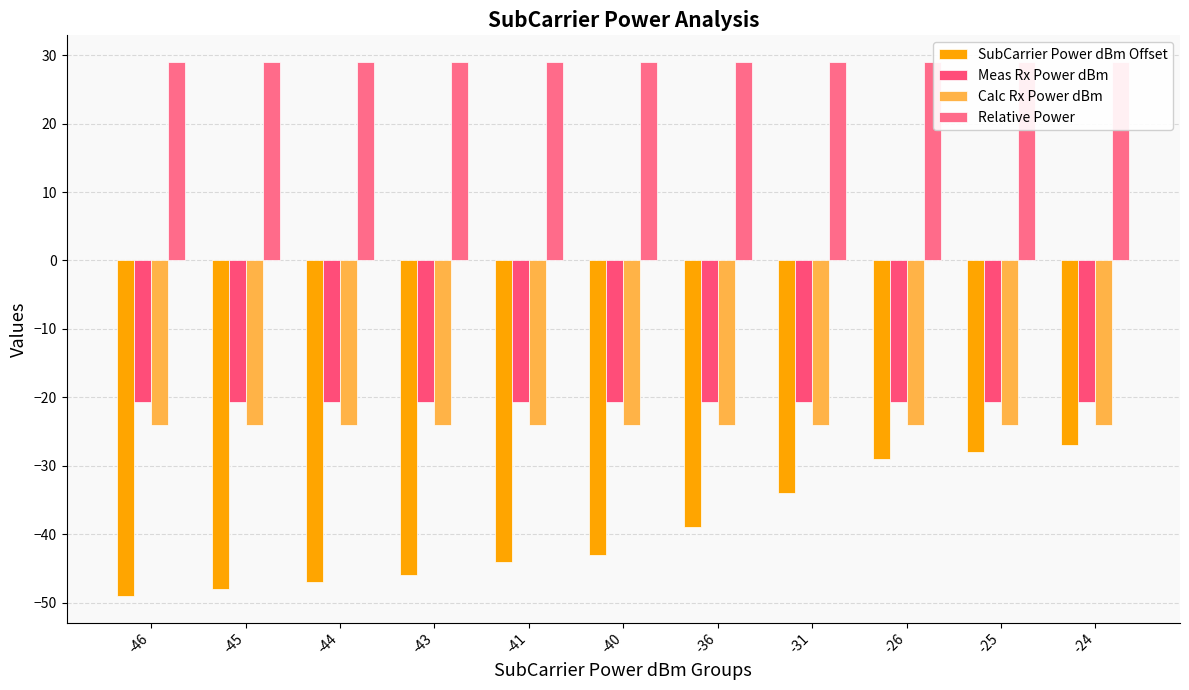

What is the spread (max minus min) of values at -25?

57.0